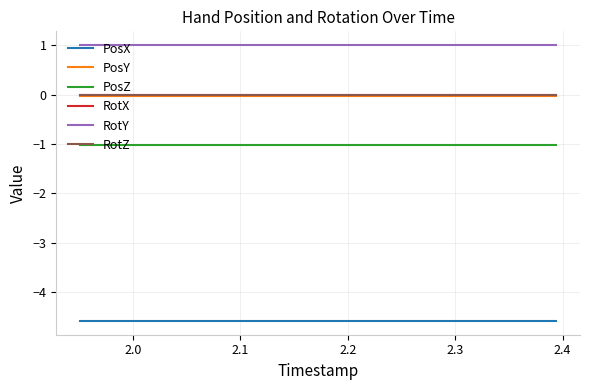

Reading right to left, list all the values displayed in this chart.

PosX: -4.6	-4.6	-4.6	-4.6	-4.6	-4.6	-4.6	-4.6	-4.6	-4.6	-4.6	-4.6	-4.6	-4.6	-4.6	-4.6	-4.6	-4.6	-4.6	-4.6
PosY: -0.0	-0.0	-0.0	-0.0	-0.0	-0.0	-0.0	-0.0	-0.0	-0.0	-0.0	-0.0	-0.0	-0.0	-0.0	-0.0	-0.0	-0.0	-0.0	-0.0
PosZ: -1.0	-1.0	-1.0	-1.0	-1.0	-1.0	-1.0	-1.0	-1.0	-1.0	-1.0	-1.0	-1.0	-1.0	-1.0	-1.0	-1.0	-1.0	-1.0	-1.0
RotX: 0.0	0.0	0.0	0.0	0.0	0.0	0.0	0.0	0.0	0.0	0.0	0.0	0.0	0.0	0.0	0.0	0.0	0.0	0.0	0.0
RotY: 1.0	1.0	1.0	1.0	1.0	1.0	1.0	1.0	1.0	1.0	1.0	1.0	1.0	1.0	1.0	1.0	1.0	1.0	1.0	1.0
RotZ: 0.0	0.0	0.0	0.0	0.0	0.0	0.0	0.0	0.0	0.0	0.0	0.0	0.0	0.0	0.0	0.0	0.0	0.0	0.0	0.0